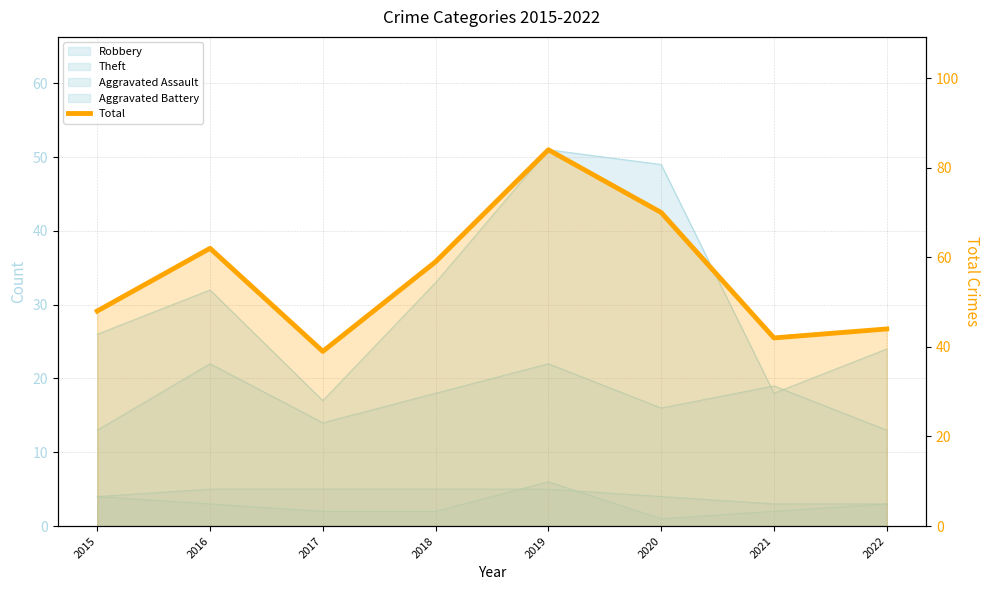

The chart shows a value of 94 at 2016. True or false?

False